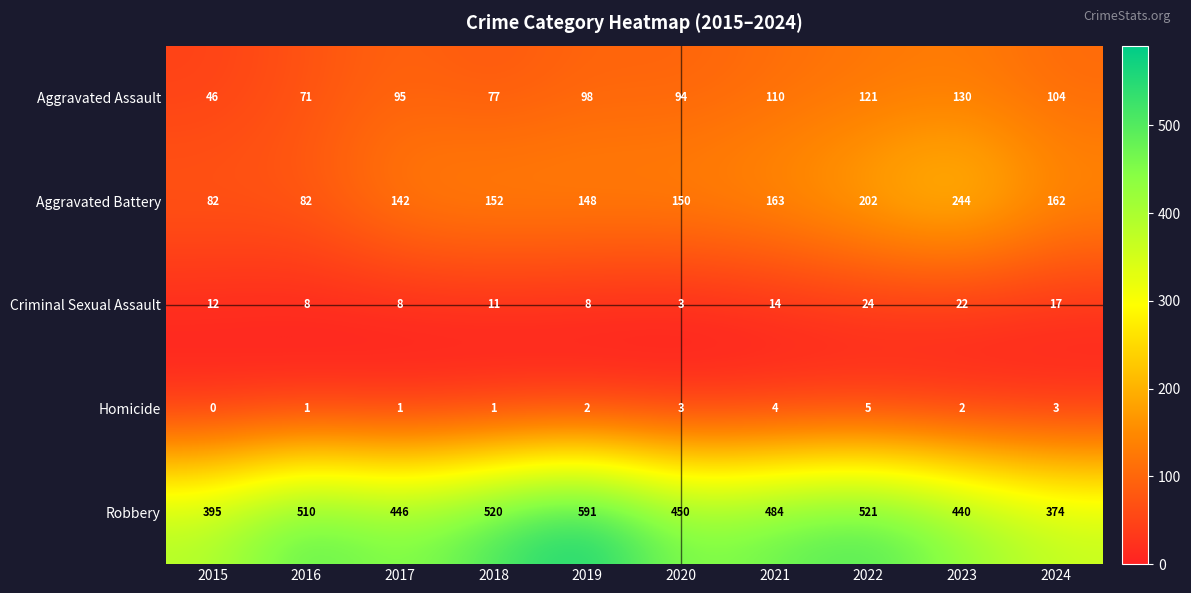

Rank the series by their maximum value, from highest to lowest.

Robbery, Aggravated Battery, Aggravated Assault, Criminal Sexual Assault, Homicide